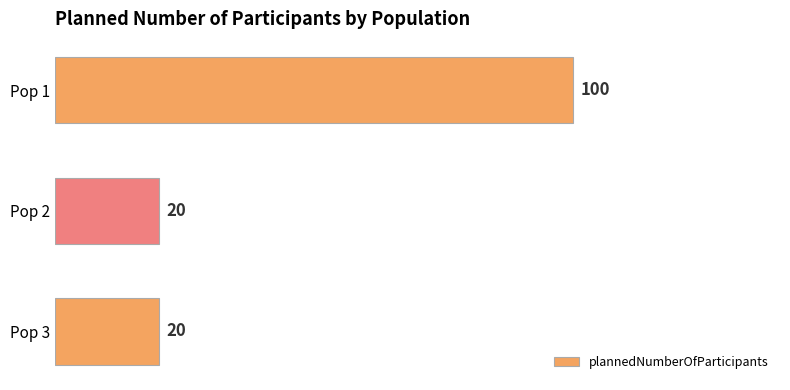

Are the bars horizontal?

Yes